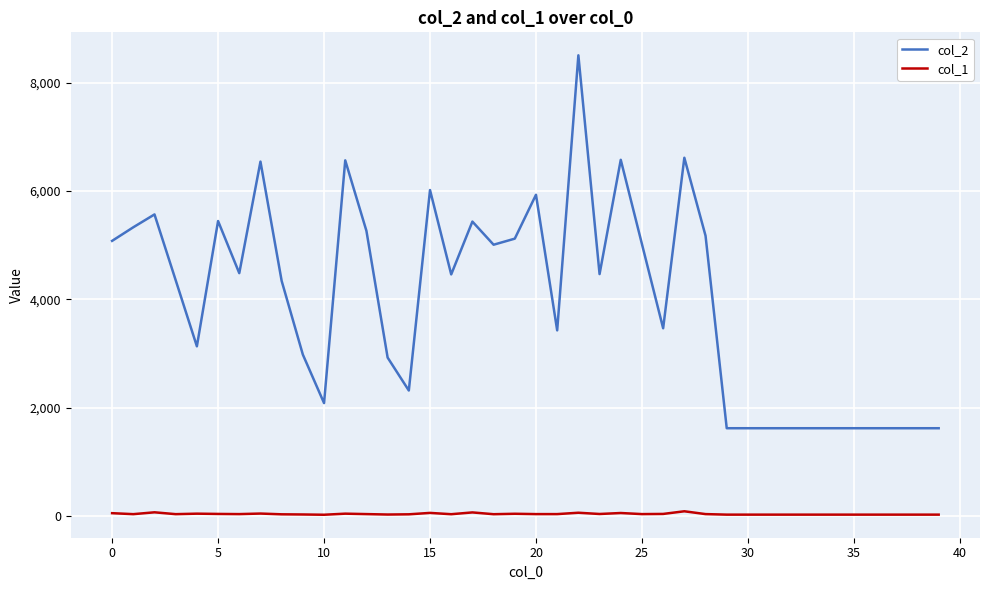

Does the chart display data point markers on the line(s)?

No